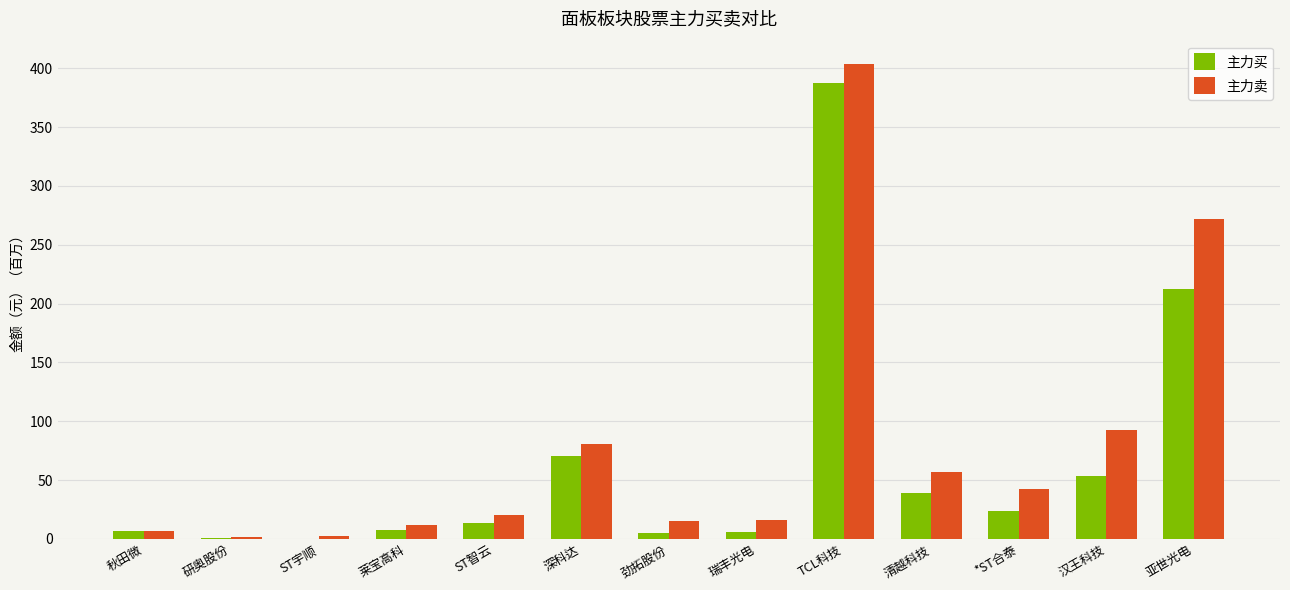

What is the sum of the 主力卖 values at 汉王科技 and 秋田微?

99.3